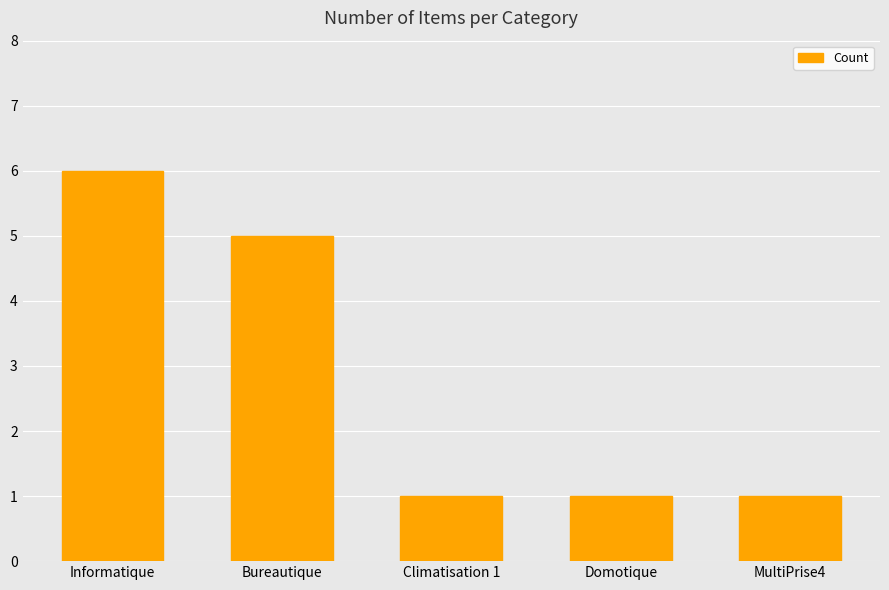

What is the smallest value displayed?

1